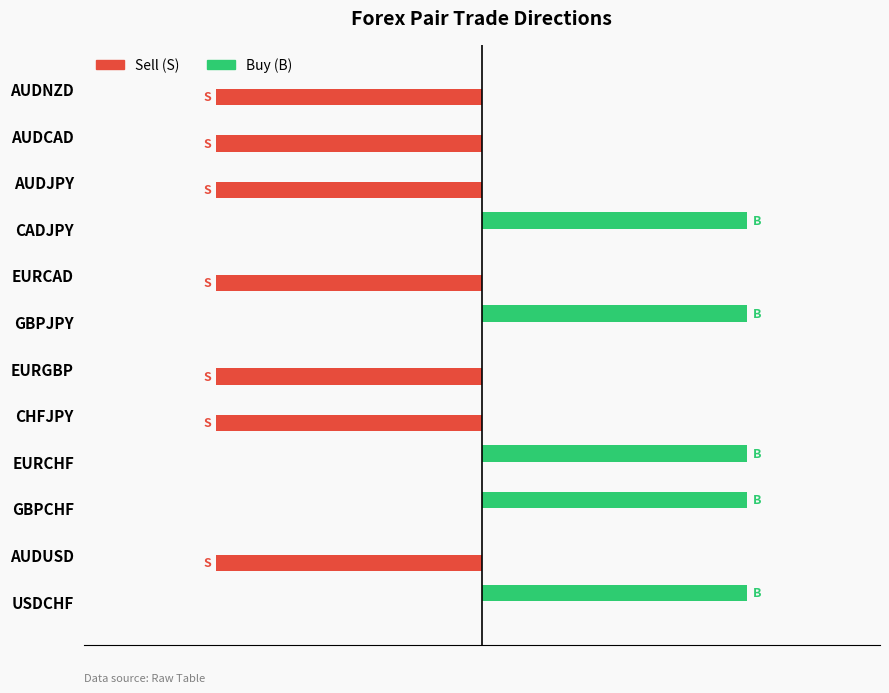

Rank the series by their maximum value, from highest to lowest.

Buy (B), Sell (S)